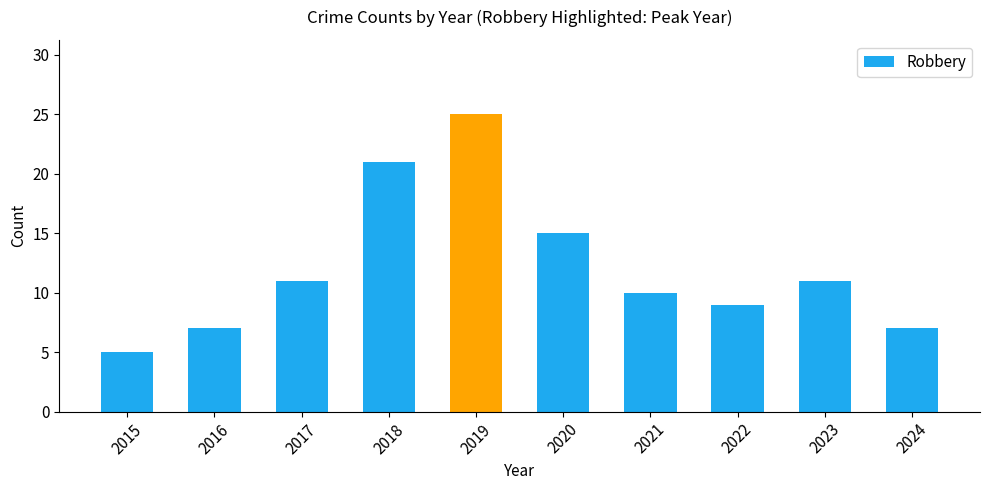

What is the average value?

12